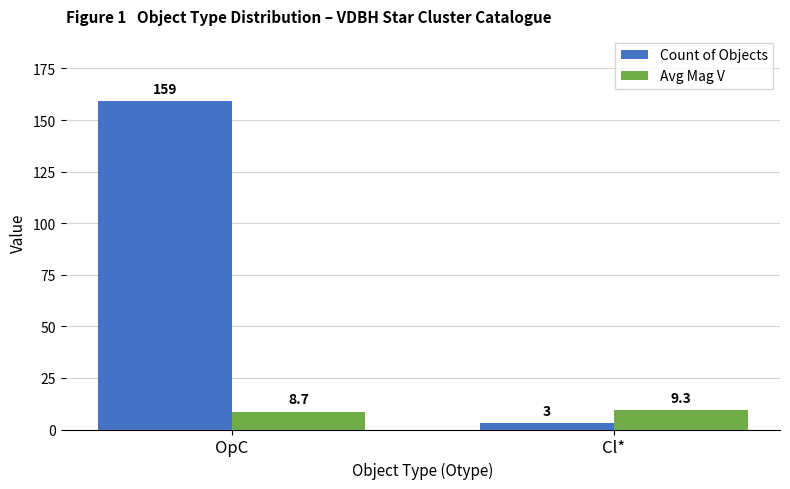

Count the number of categories in the chart.

2